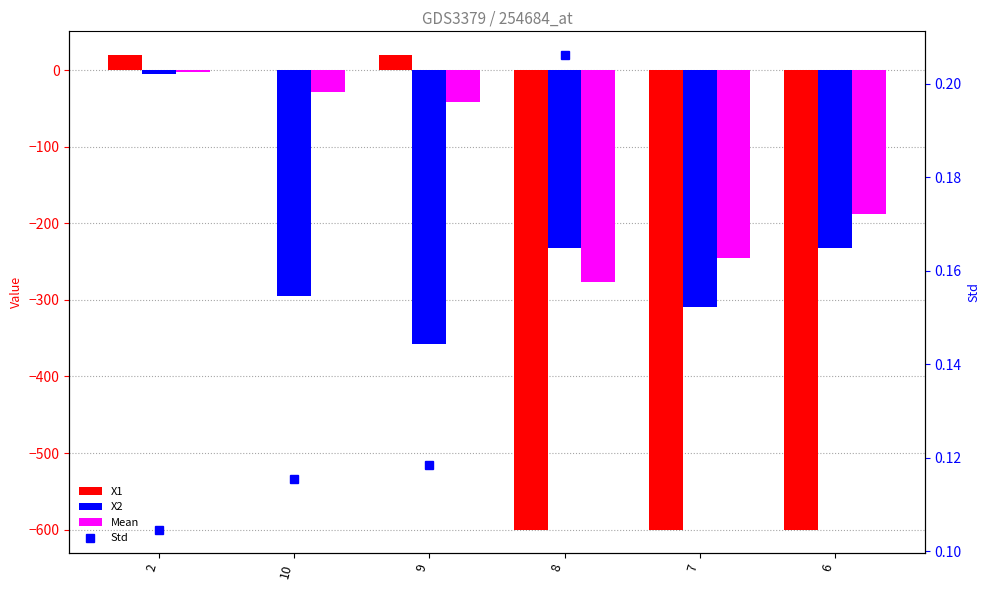

Between 9 and 10, which is larger?

9